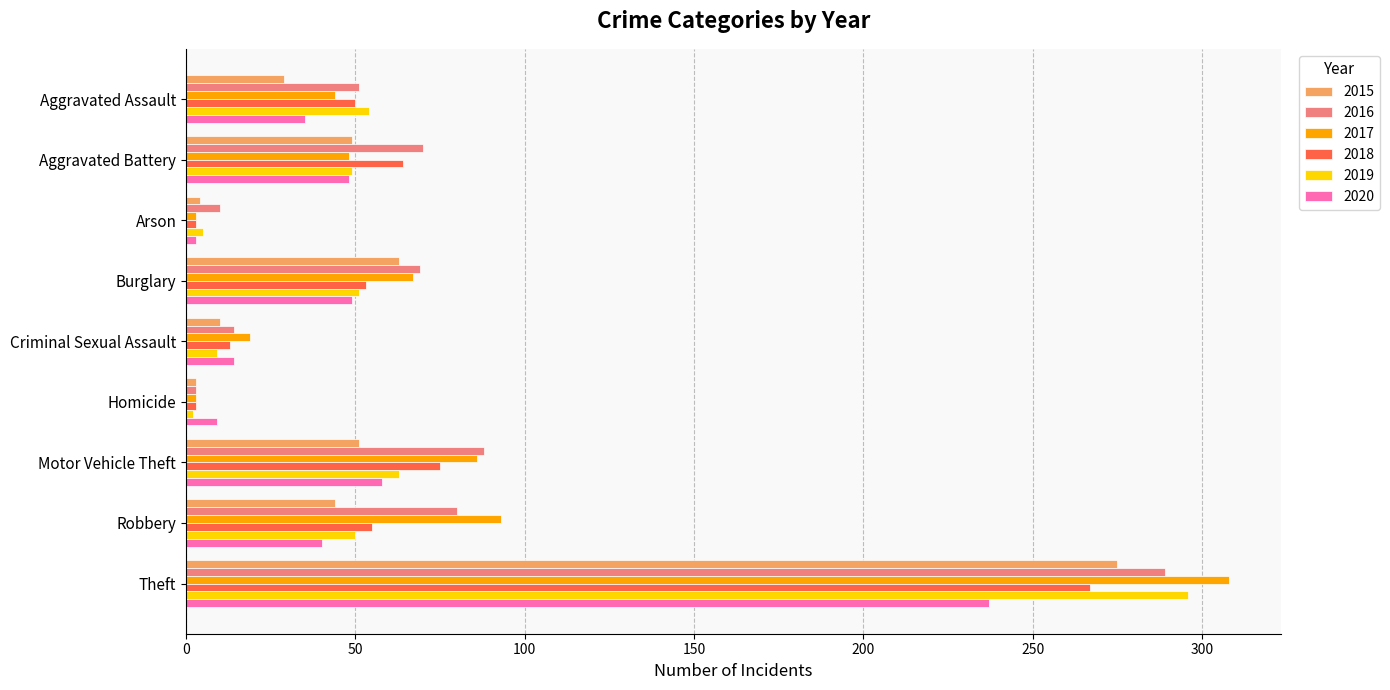

What is the difference between the maximum and minimum values in the 2015 series?

272